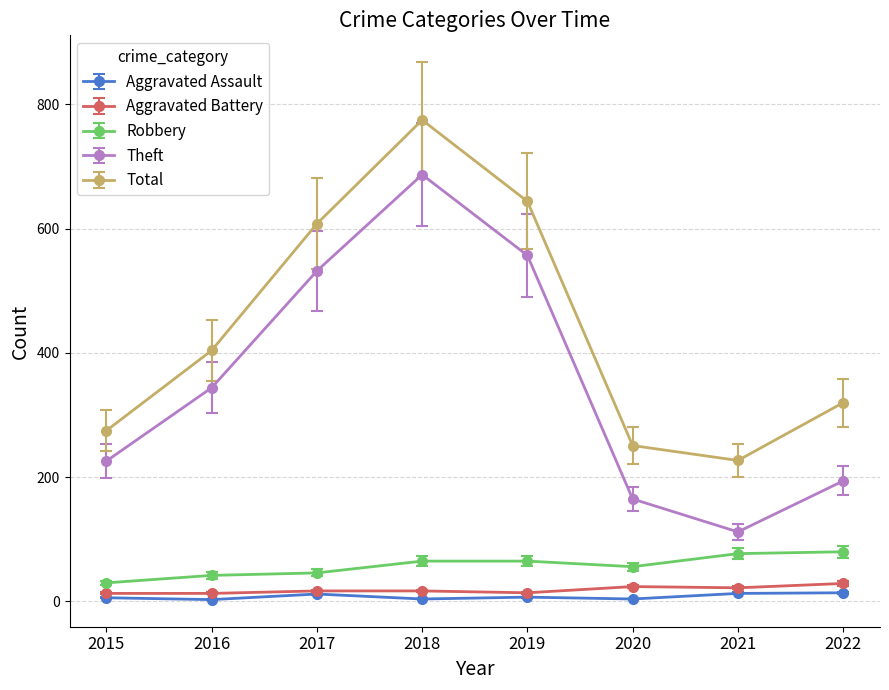

True or false: Theft and Robbery cross at least once.

False